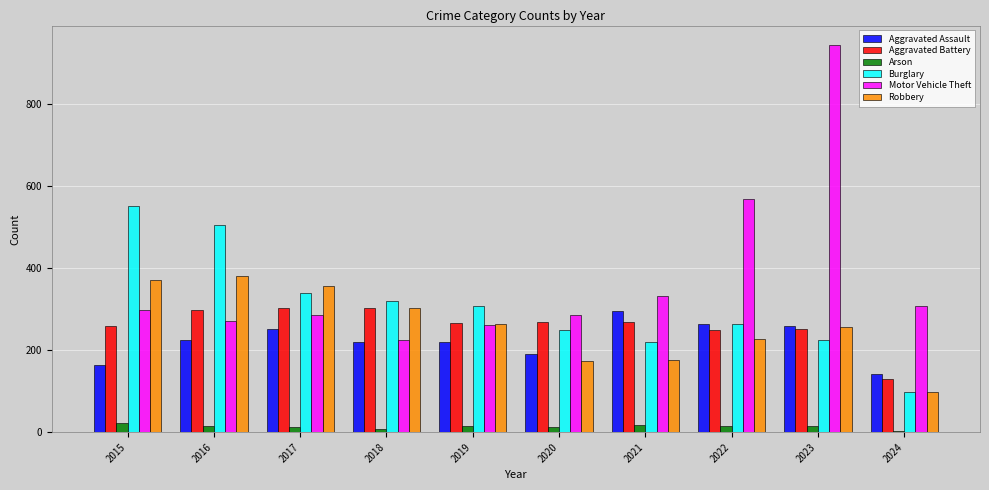

At which category does the chart reach its peak across all series?

2023